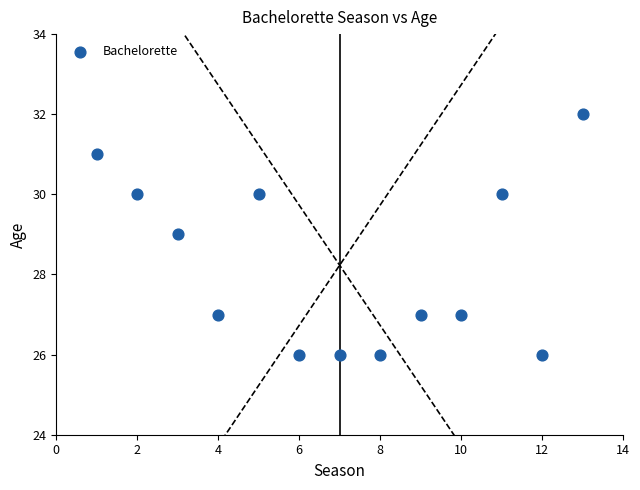

What is the range of Y values (max minus min)?

6